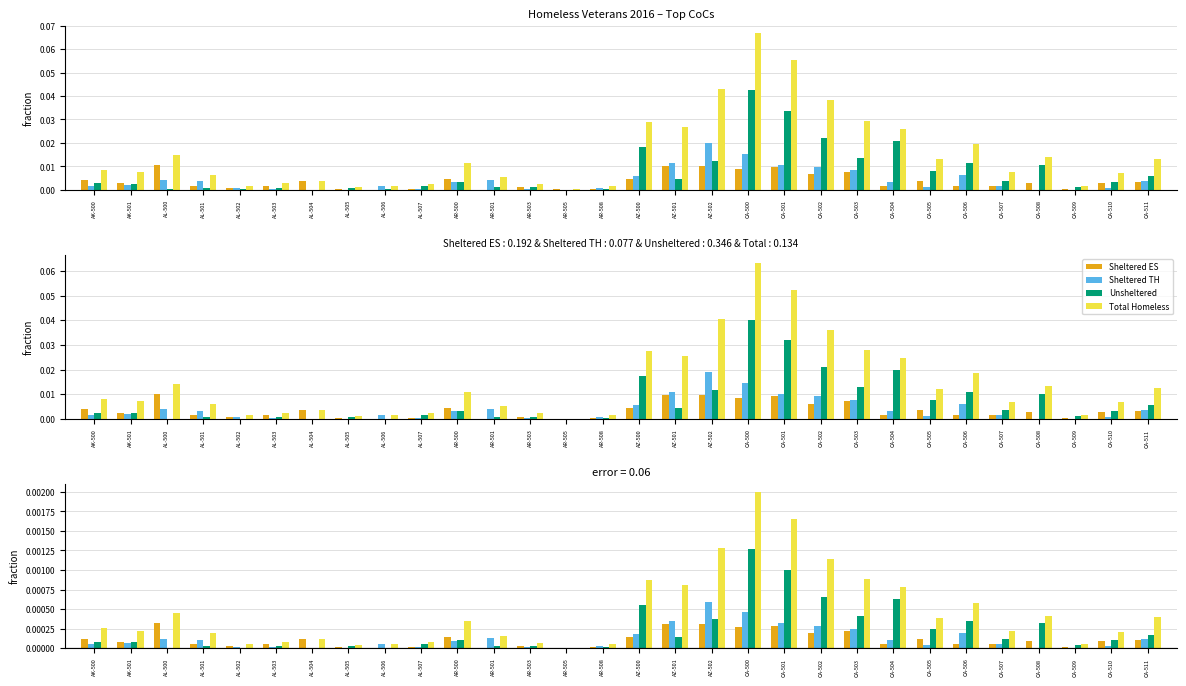

What position from the right is AL-503?

25